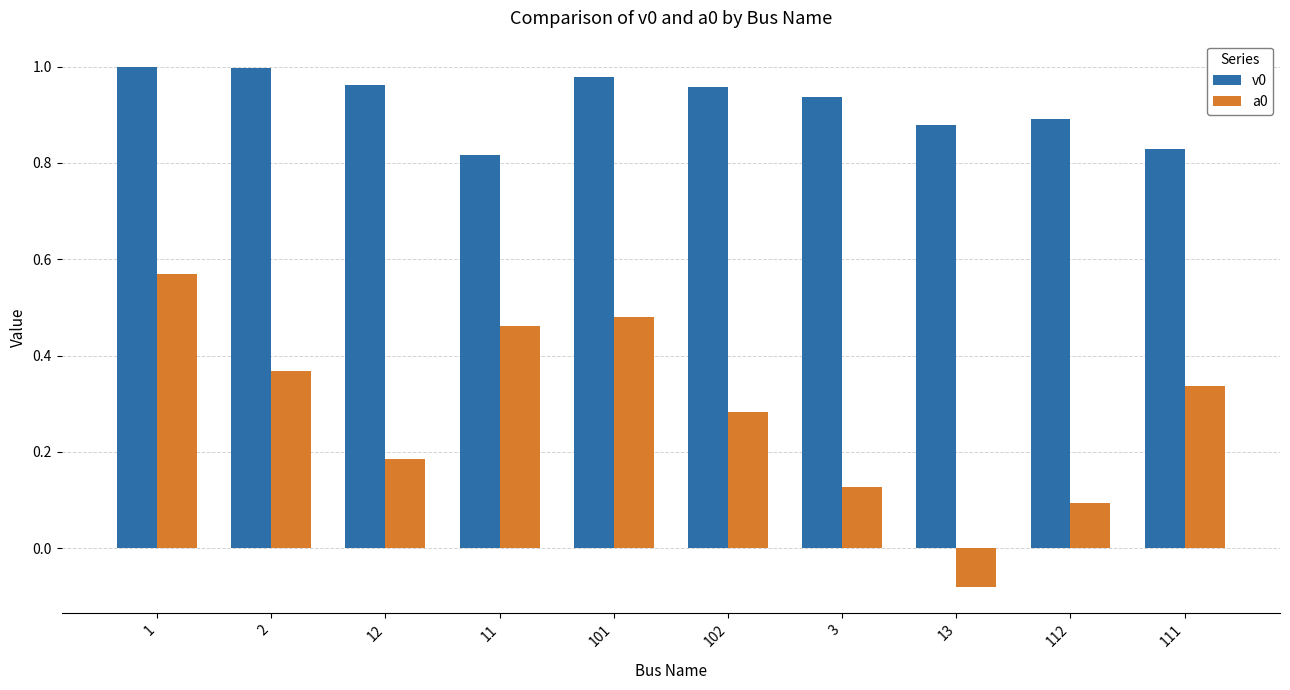

How many values in a0 are below zero?

1